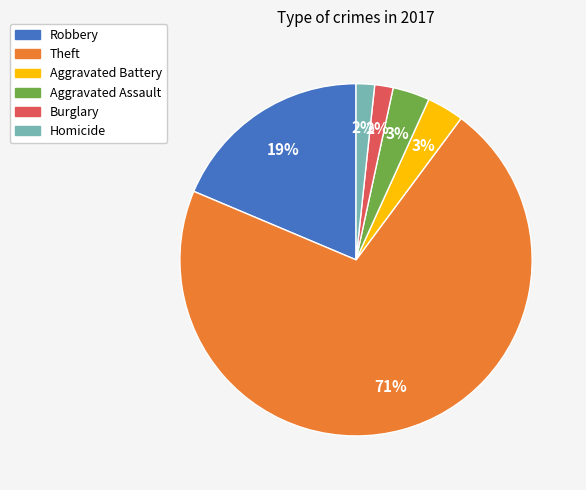

To the nearest percent, what is the difference between the largest and smallest slice percentages?

69%